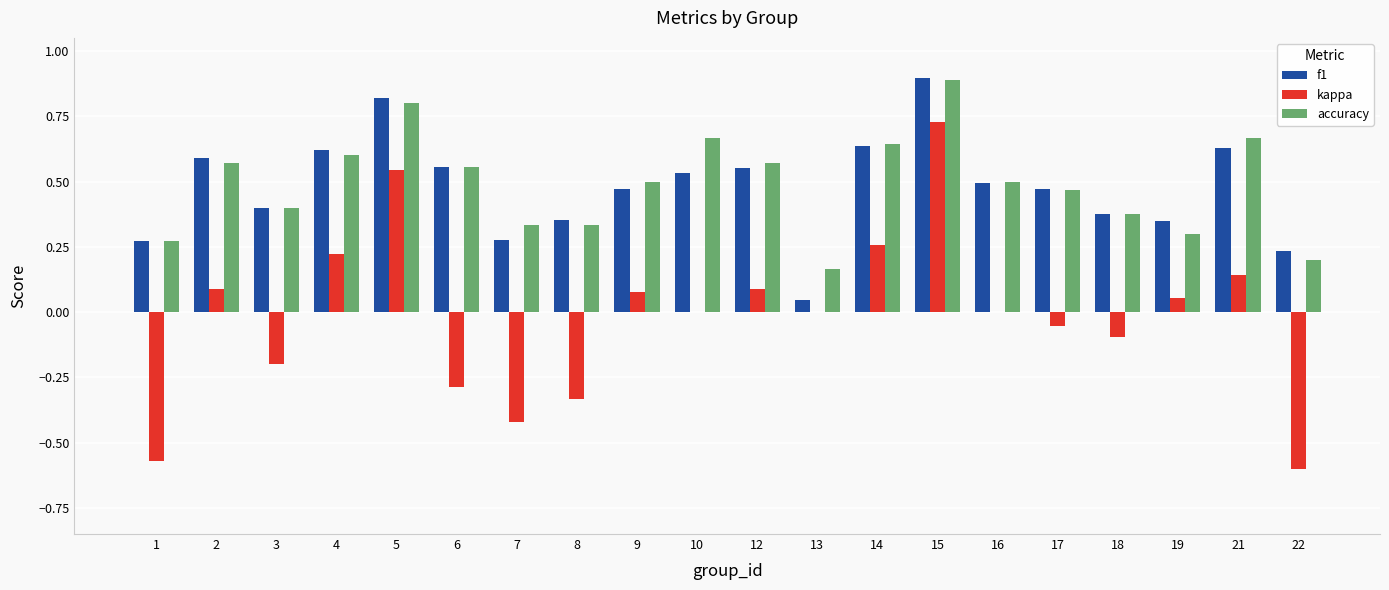

The value of accuracy at 12 is 0.8. True or false?

False